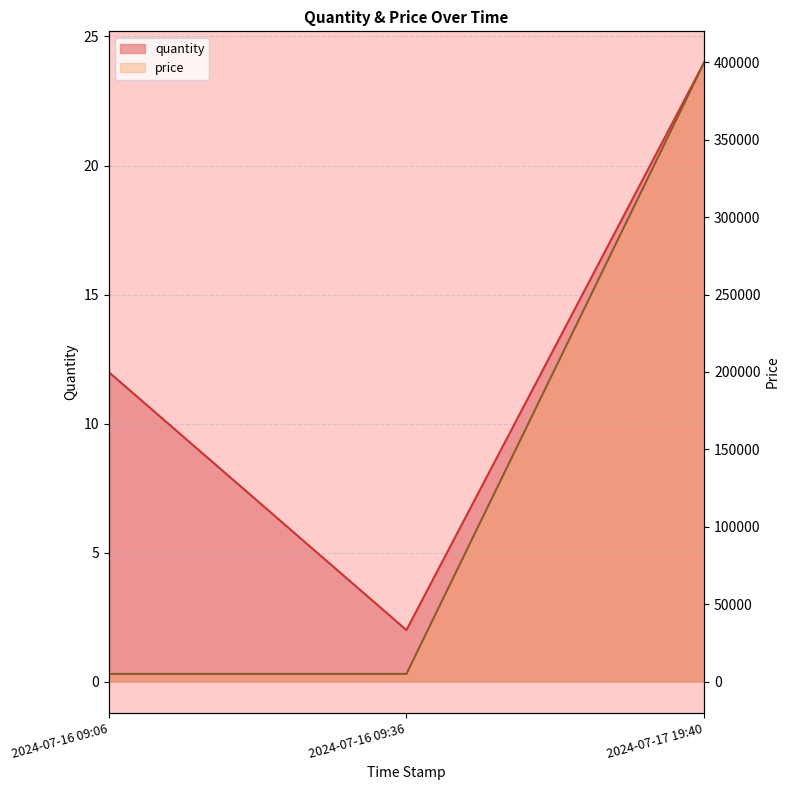

What is the average value of the price series?

136667